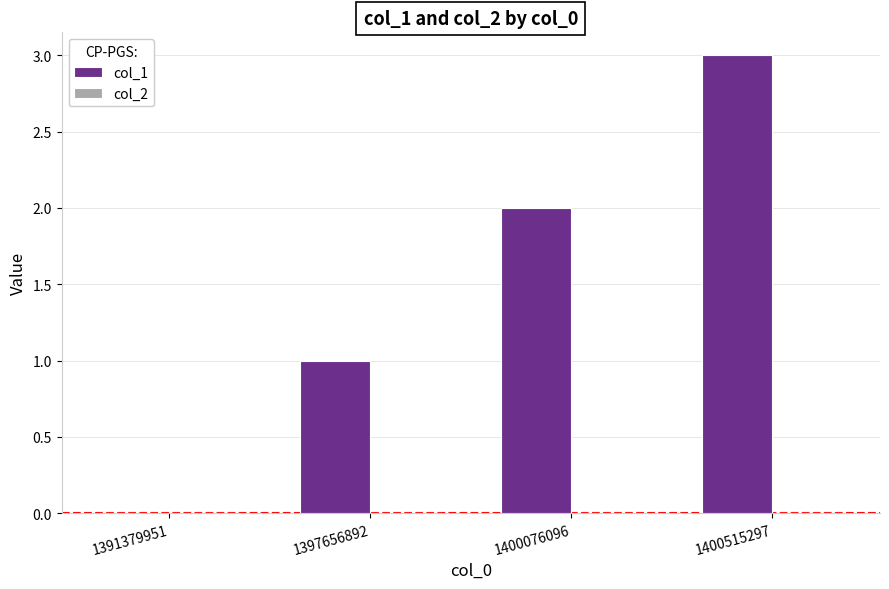

Which has a higher value, 1400515297 or 1391379951?

1400515297